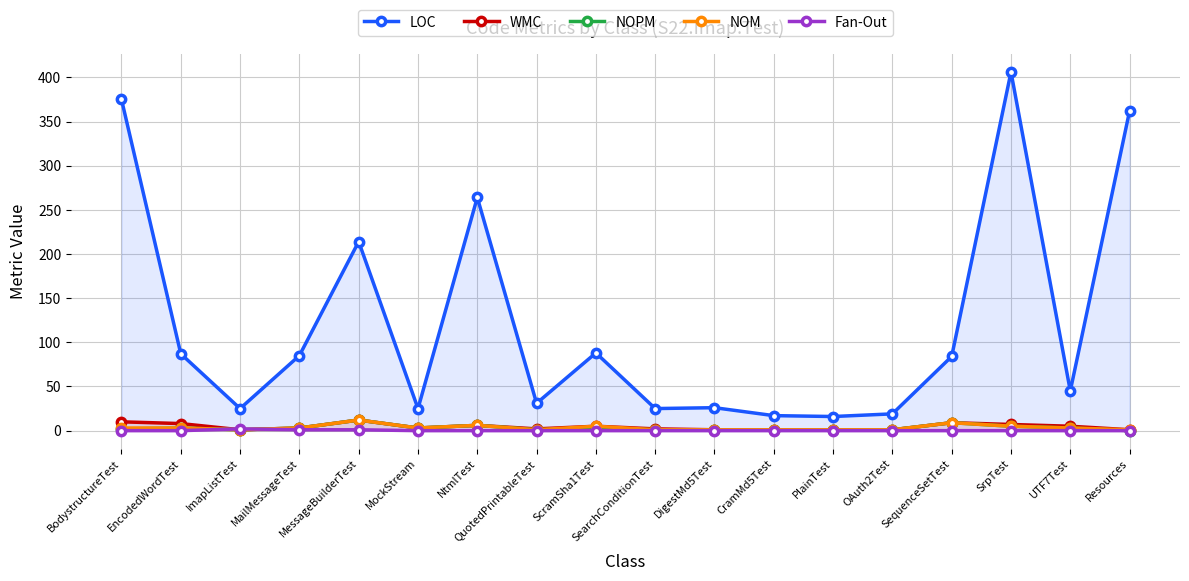

What is the label of the 14th point from the right?

MessageBuilderTest